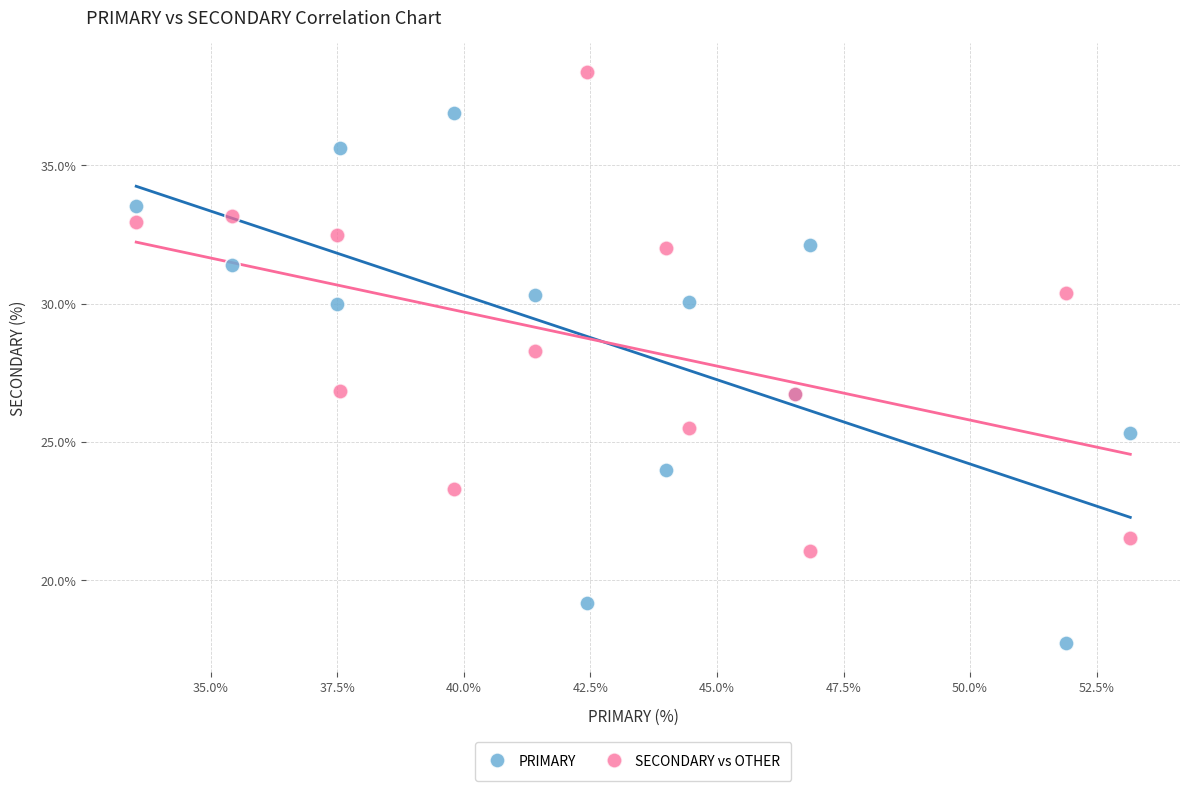

In the SECONDARY vs OTHER series, what Y value is closest to 29?

28.3